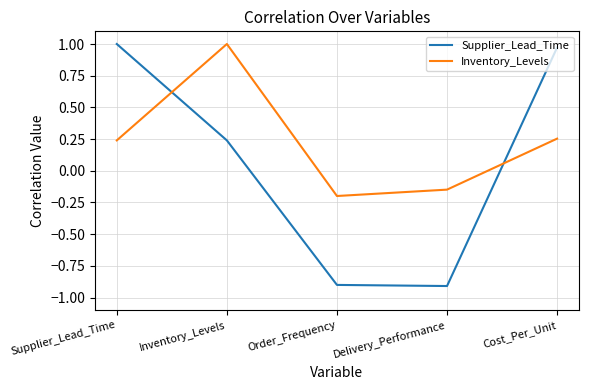

Which series has the largest total across all categories?

Inventory_Levels